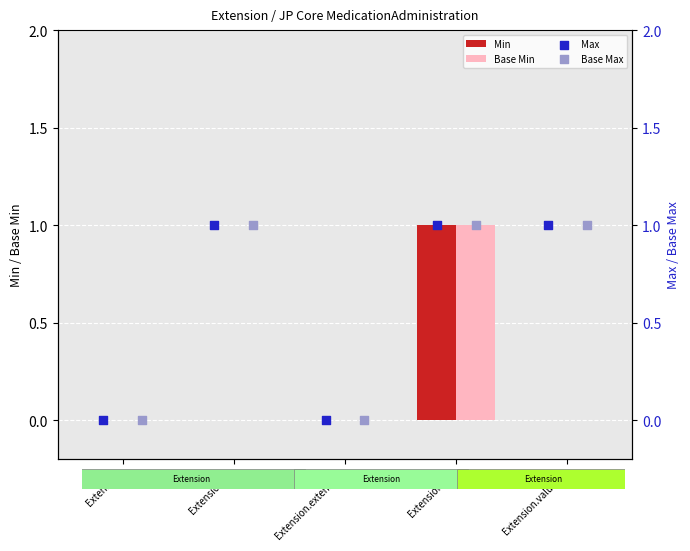

What are all the series names shown in the legend?

Min, Base Min, Max, Base Max